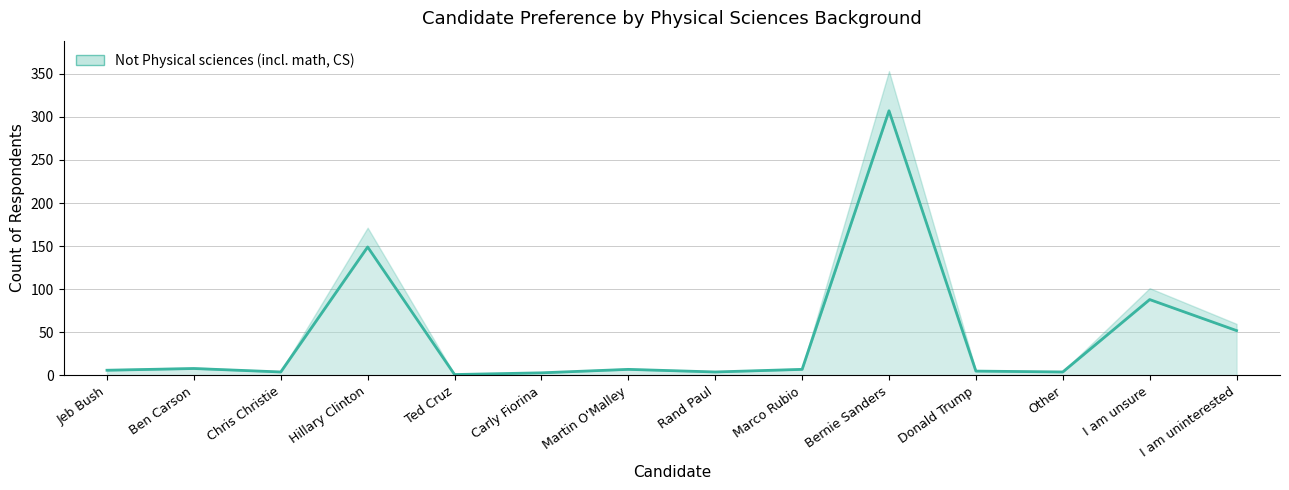

List the labels in order of value, smallest first.

Ted Cruz, Carly Fiorina, Chris Christie, Rand Paul, Other, Donald Trump, Jeb Bush, Martin O'Malley, Marco Rubio, Ben Carson, I am uninterested, I am unsure, Hillary Clinton, Bernie Sanders